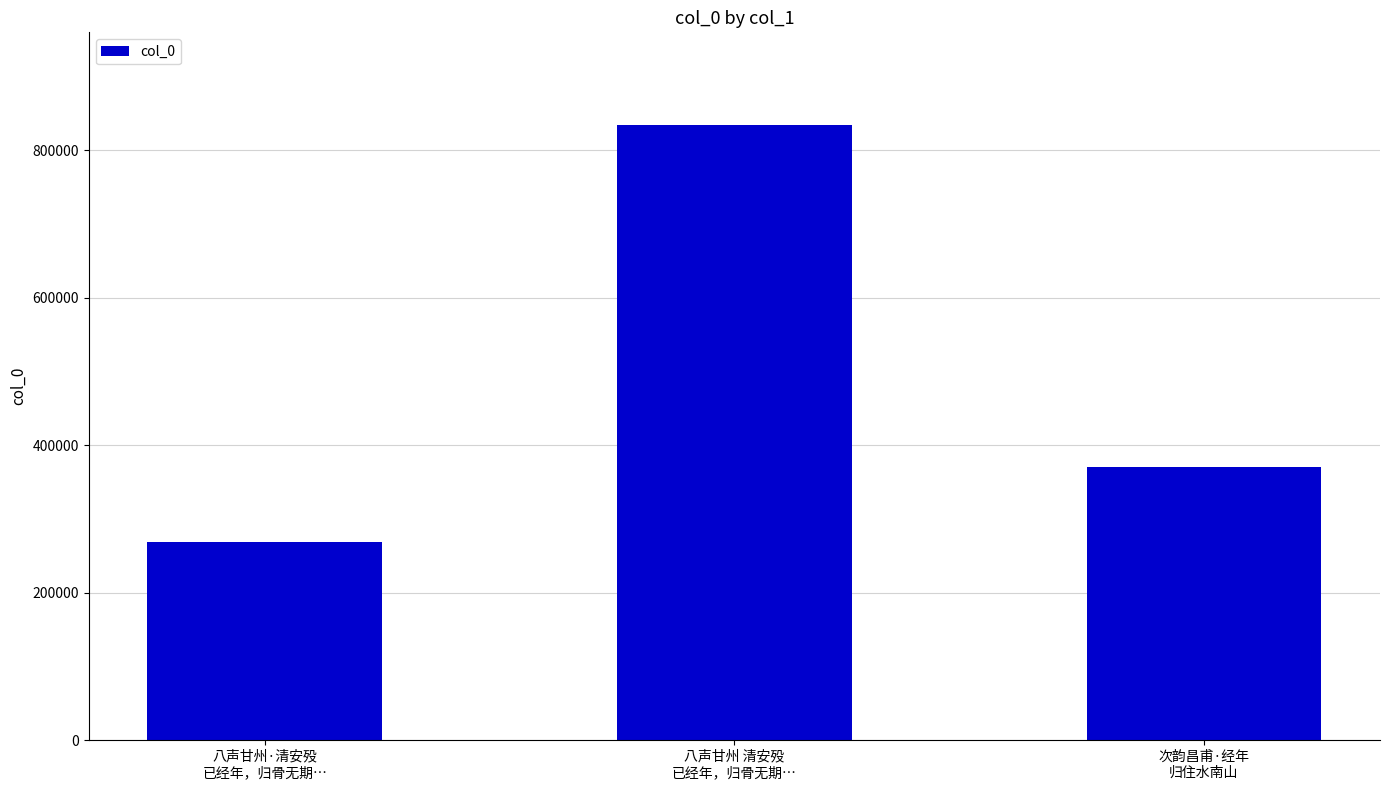

Does the chart contain stacked bars?

No